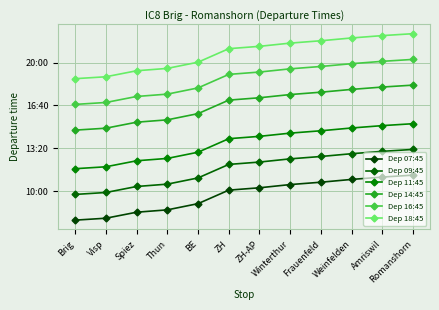

Is this an area chart (filled region under the line)?

No